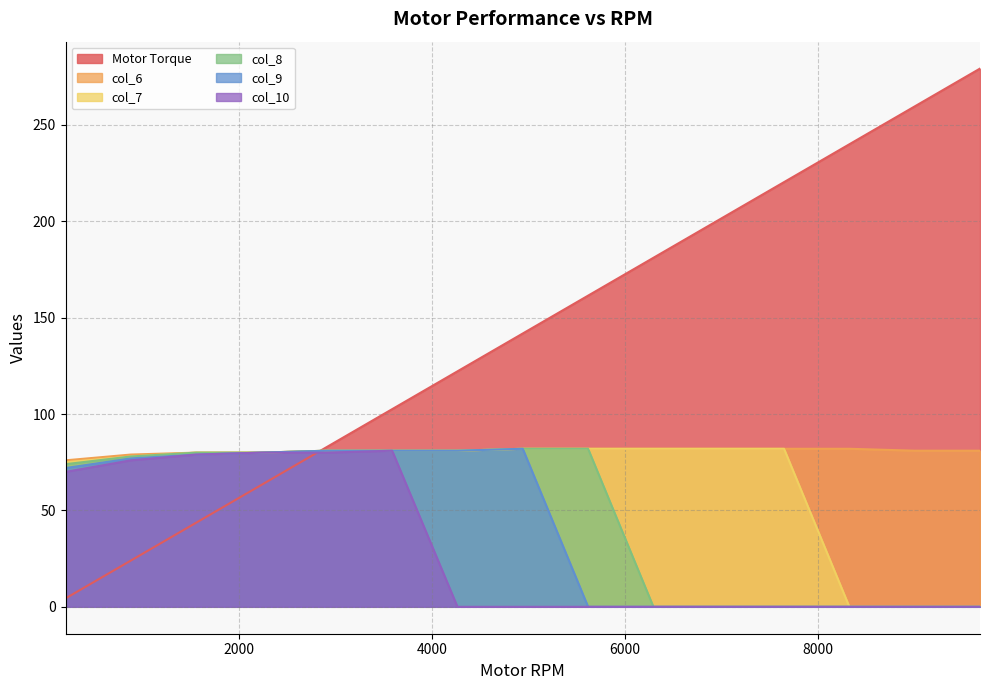

Which series has the largest range (max minus min)?

Motor Torque